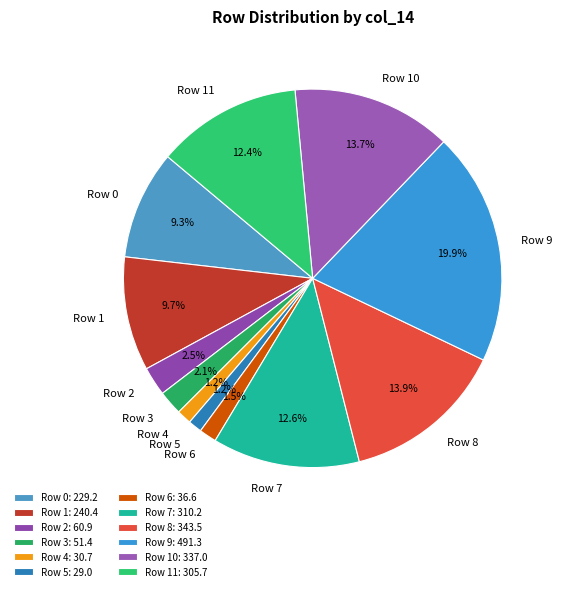

Combined, what portion of the pie is Row 11 and Row 5?

13.6%